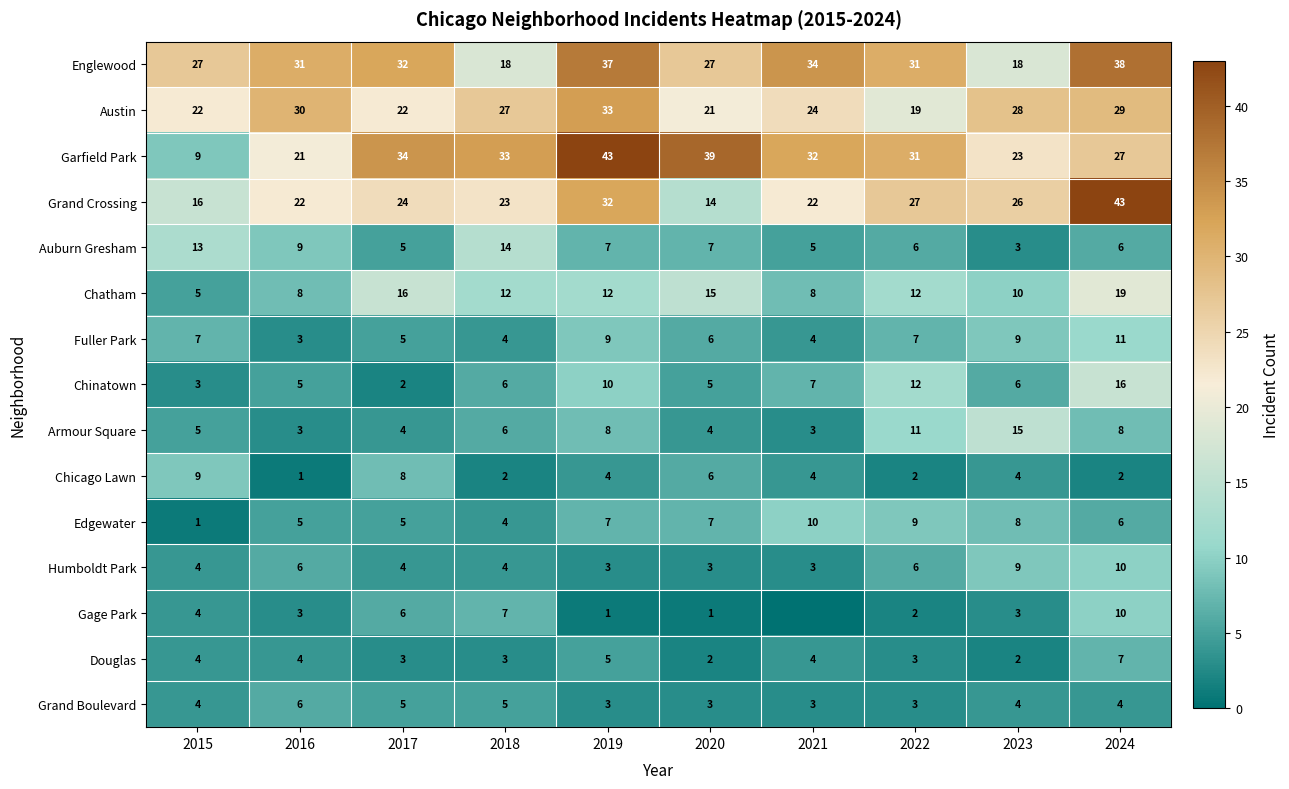

What is the lowest value of the Douglas series?

2